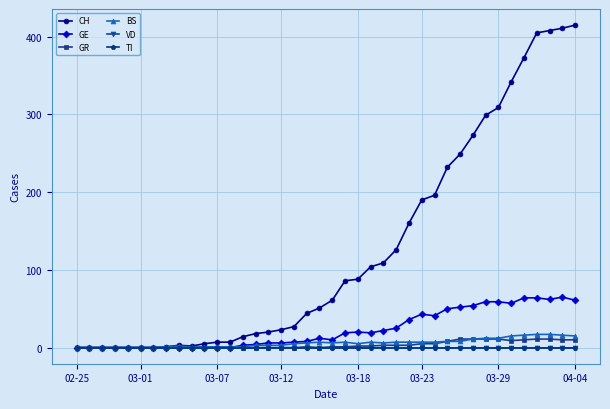

Count the number of data series in this chart.

6